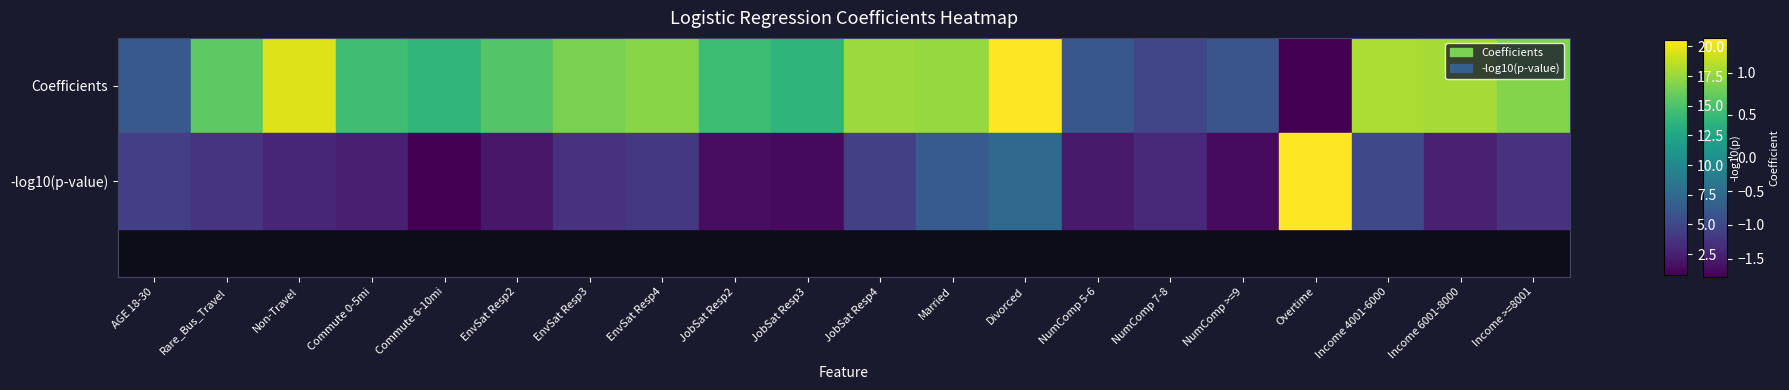

What is the difference between the second highest and second lowest values?

6.2